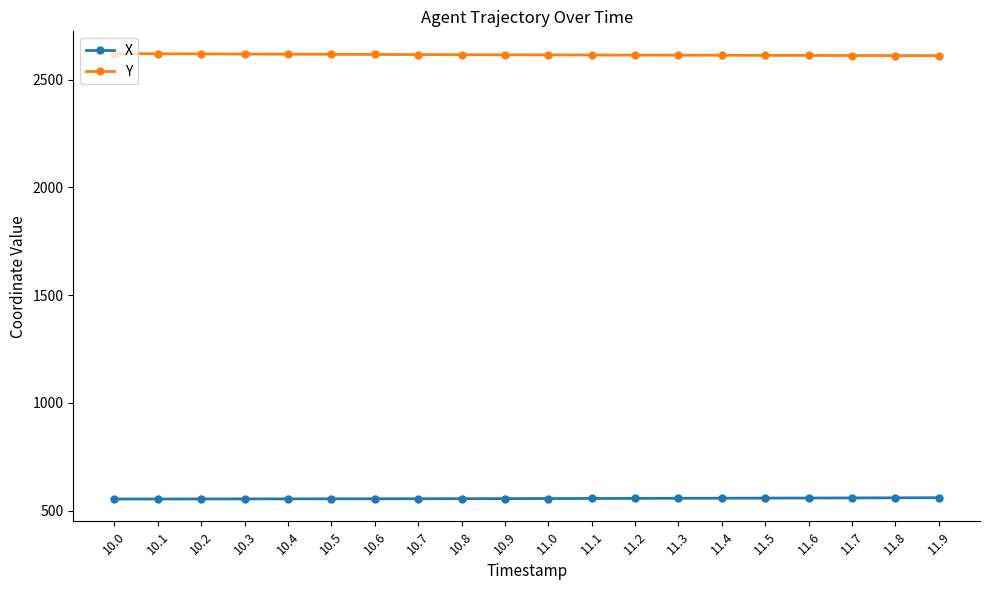

How many values in the Y series are below 2615?

10